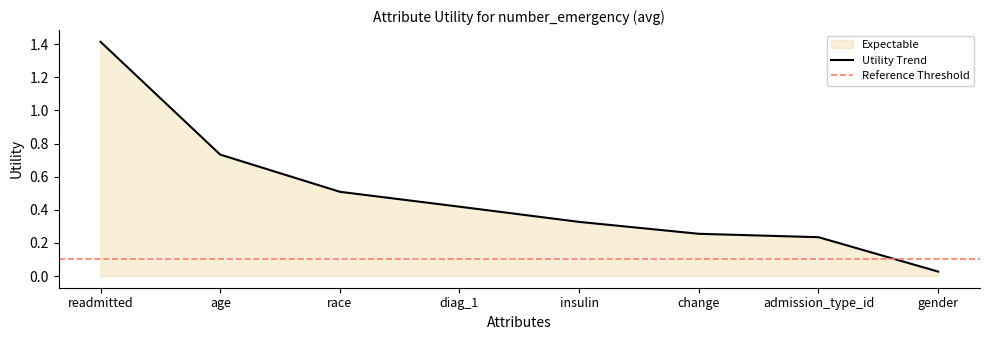

Which category has the lowest value across all series?

gender